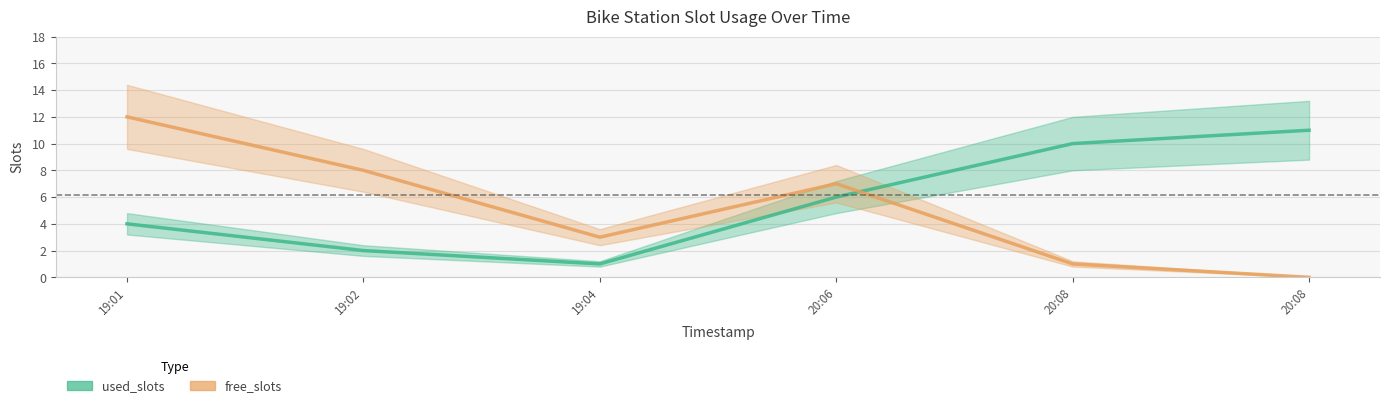

Where is the first local maximum for free_slots?

20:06